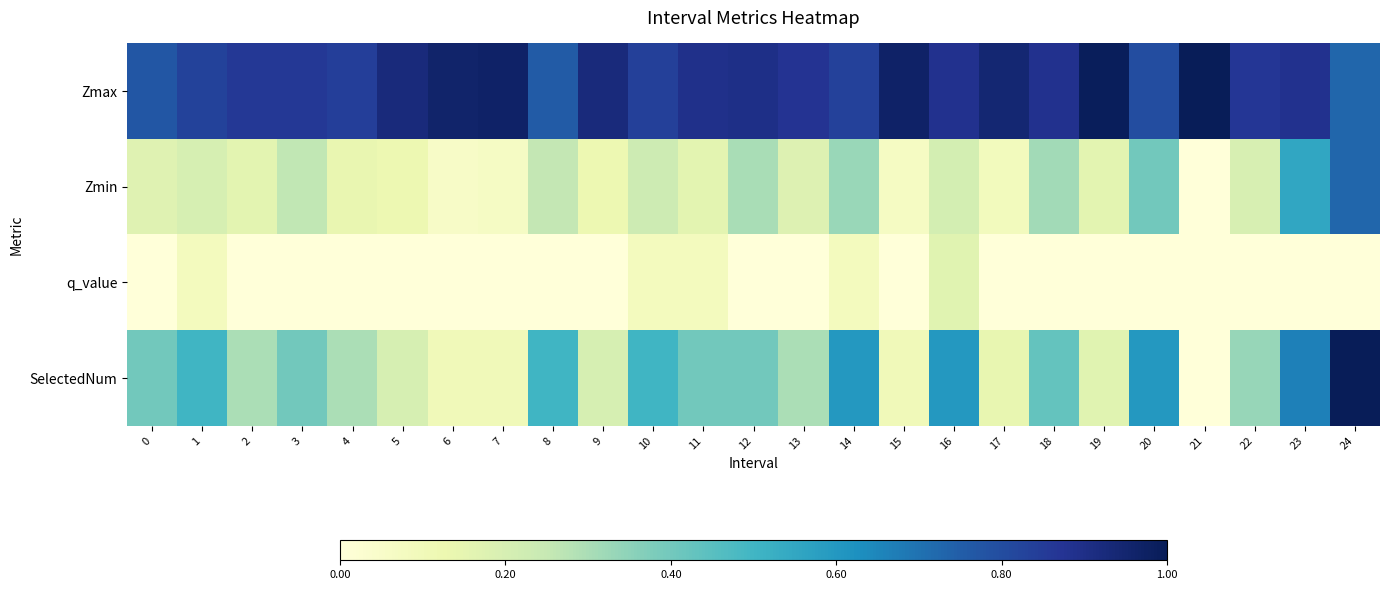

List the series in order of their peak value, lowest first.

q_value, Zmin, Zmax, SelectedNum